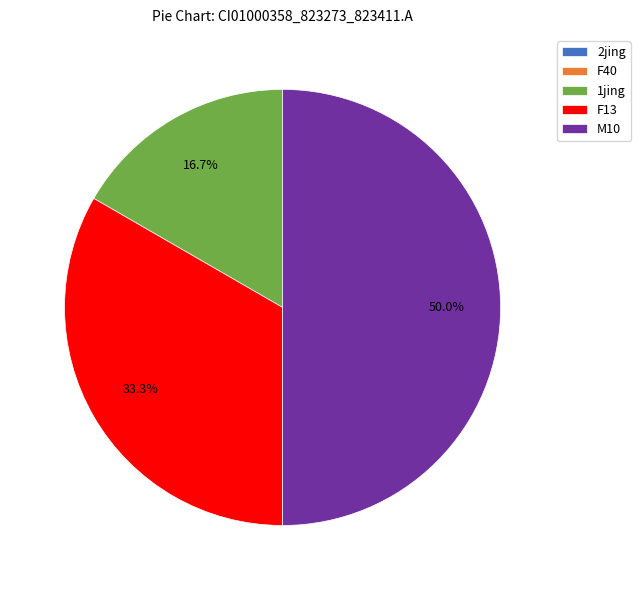

What portion of the pie excludes F13?

66.7%